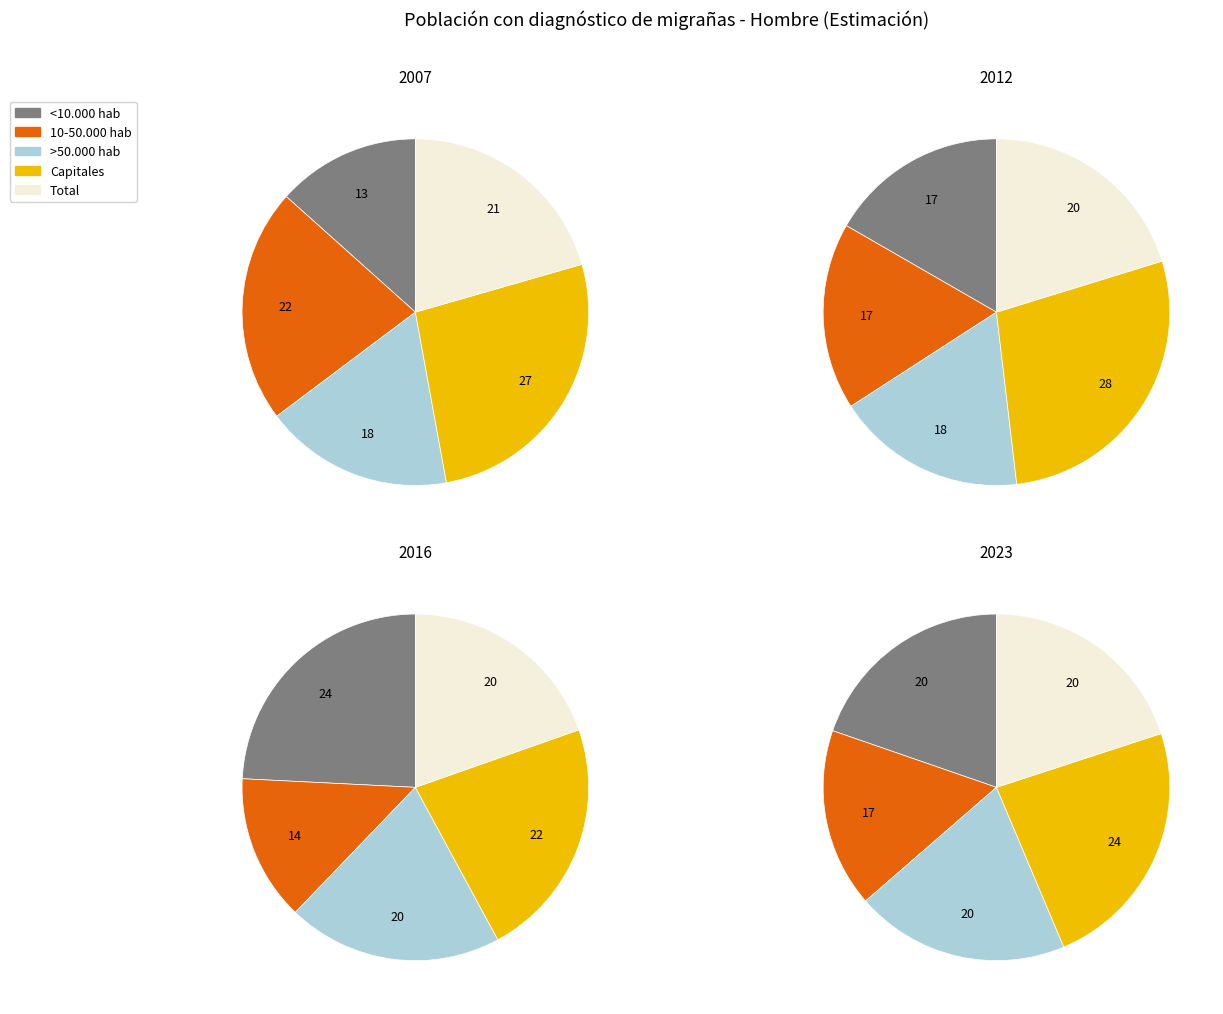

What is the largest slice in the pie chart?

Capitales